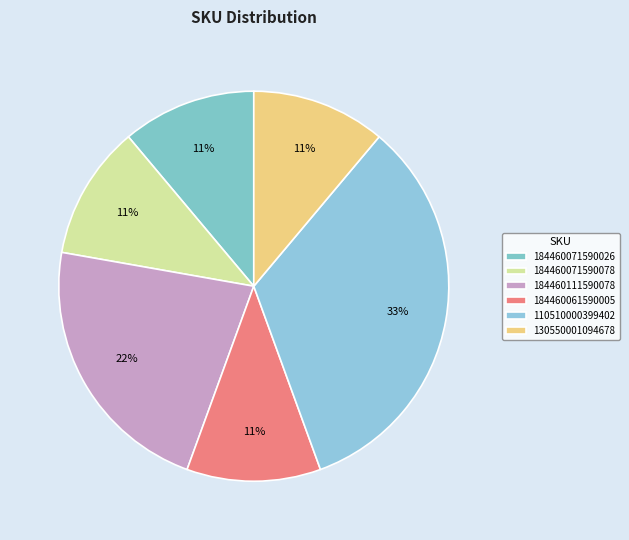

How many slices are in this pie chart?

6